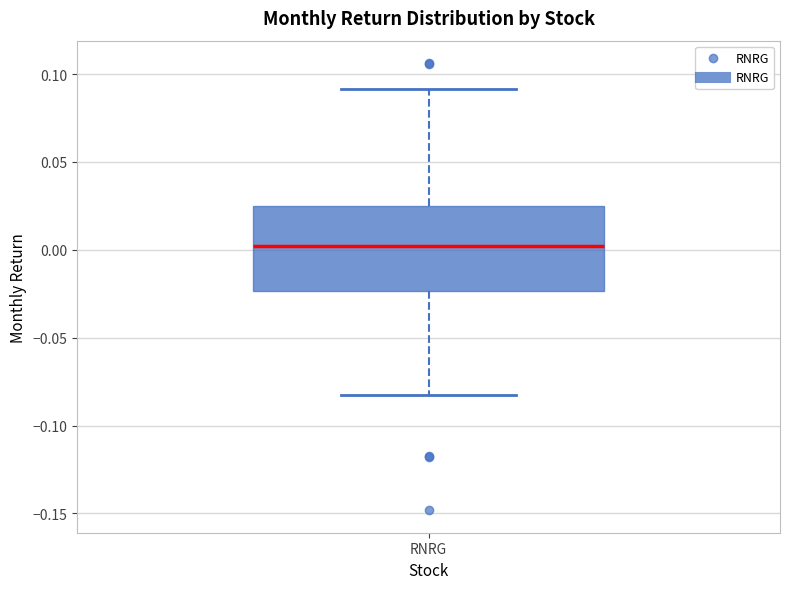

Transcribe this box plot: give where the median line is, the range the box spans, and where the two whiskers end, as read against the y-axis. The values are not printed on the chart, so give them approximately, as read against the axis.

median 0.000, box -0.025 to 0.025, whiskers -0.085 to 0.090